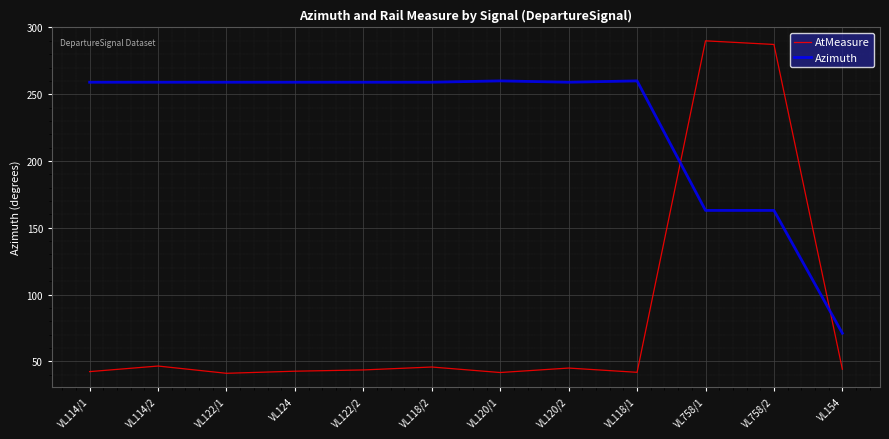

Rank the series at VL114/1 from lowest to highest value.

AtMeasure, Azimuth